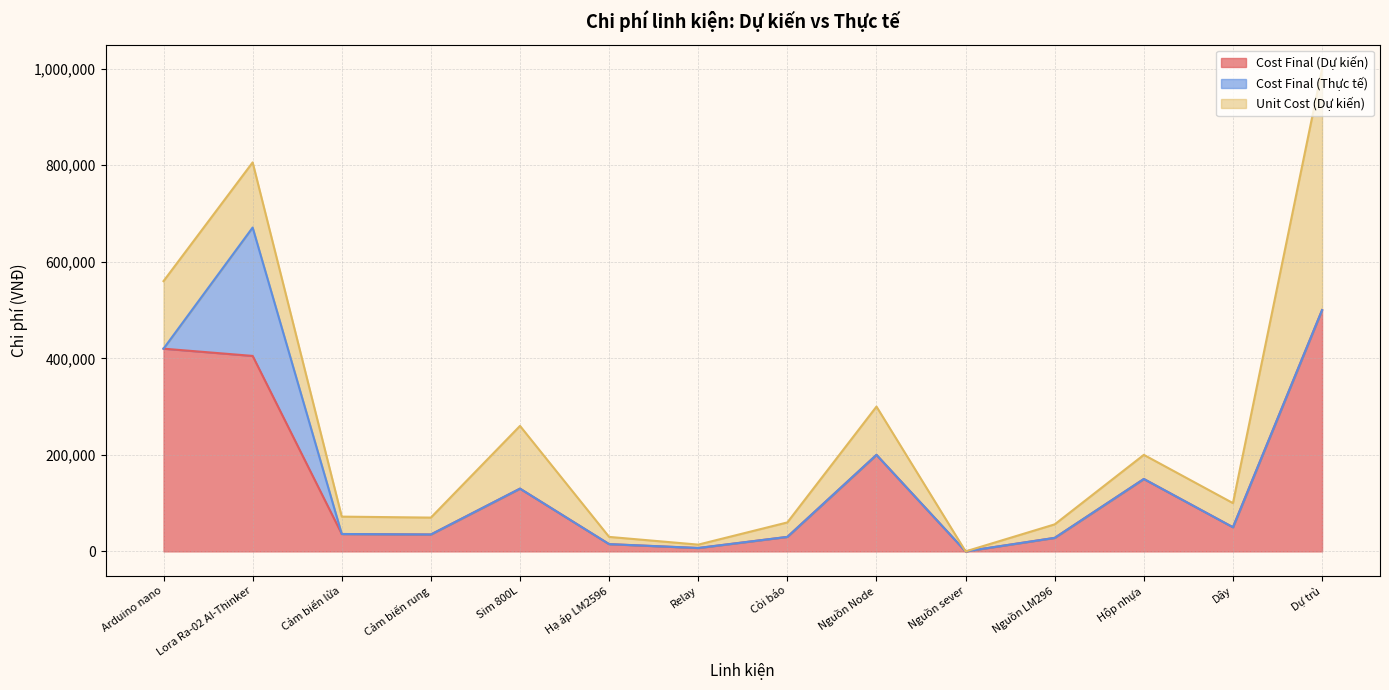

At which category does the chart reach its minimum across all series?

Nguồn sever